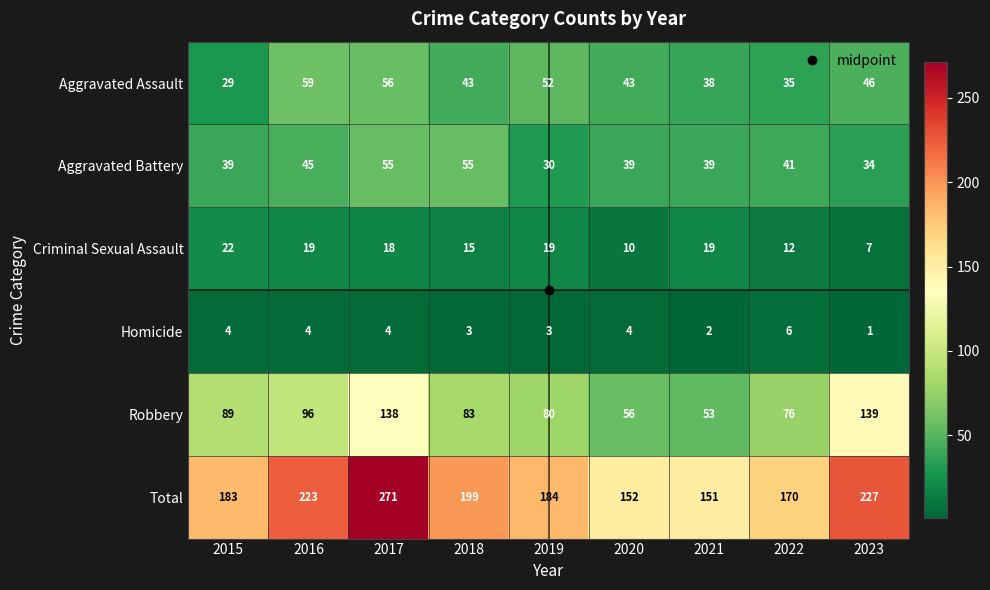

List the series in order of their peak value, lowest first.

Homicide, Criminal Sexual Assault, Aggravated Battery, Aggravated Assault, Robbery, Total